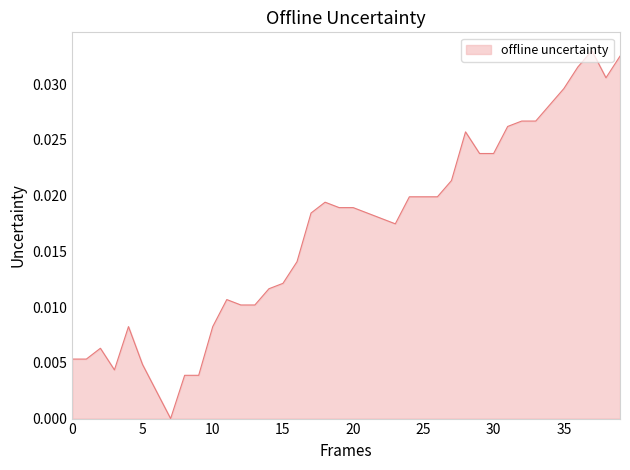

Count the number of data series in this chart.

1